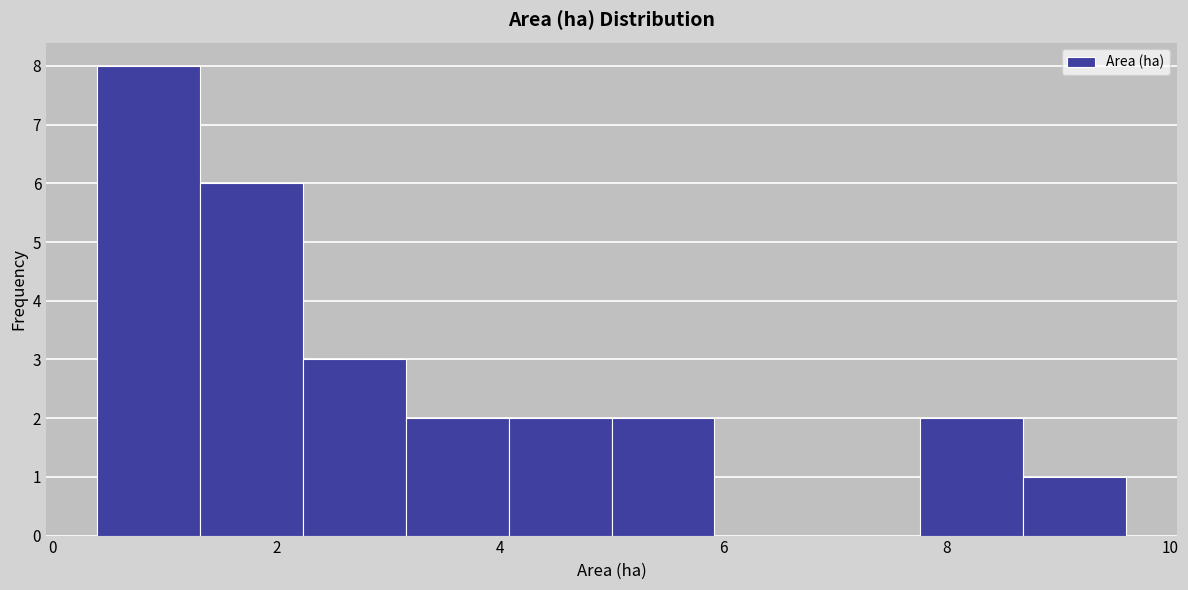

Reading left to right, list every bar in this chart as the range it spans on the x-axis followed by its height. Neither the bar edges nor the heights are printed on the chart, so give them approximately, as read against the axes.

0.40 to 1.32: 8
1.32 to 2.24: 6
2.24 to 3.16: 3
3.16 to 4.08: 2
4.08 to 5.00: 2
5.00 to 5.92: 2
5.92 to 6.84: 0
6.84 to 7.76: 0
7.76 to 8.68: 2
8.68 to 9.60: 1